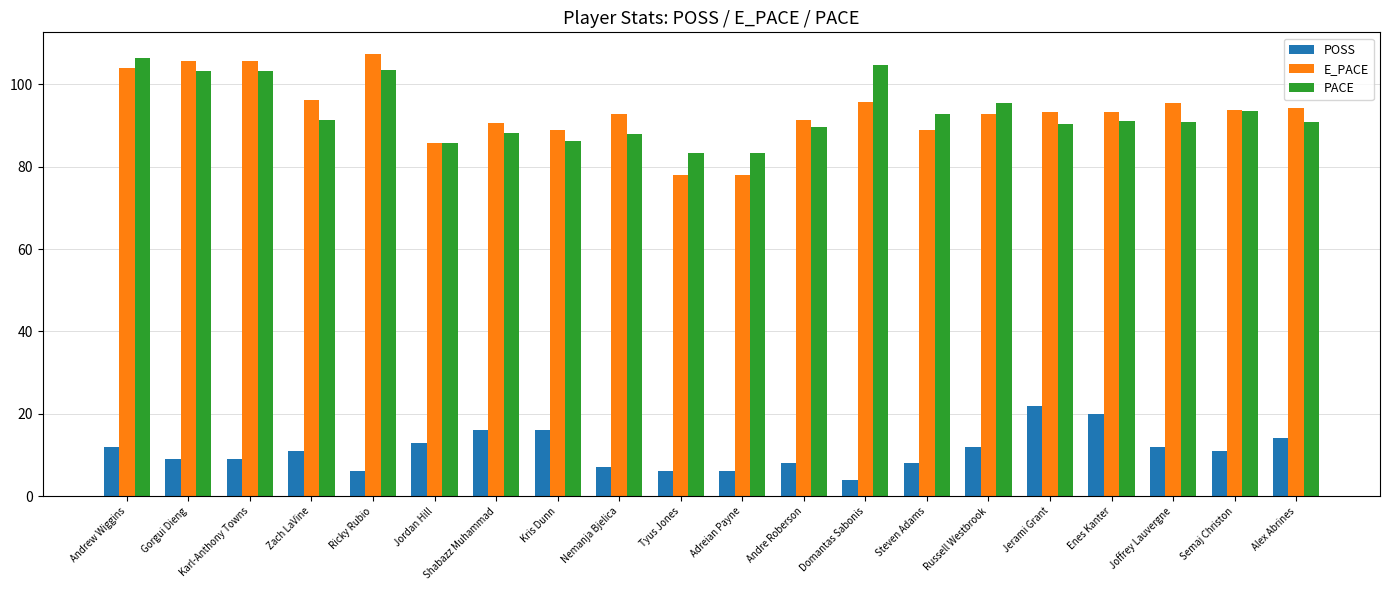

Is the value of PACE at Russell Westbrook greater than the value of POSS at Kris Dunn?

Yes